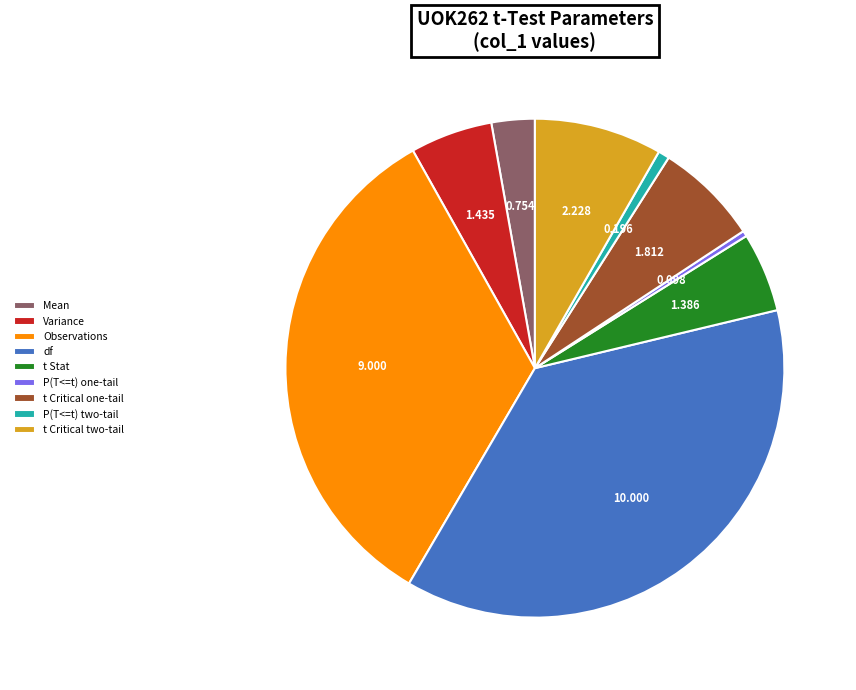

Which category has the biggest portion of the pie?

df